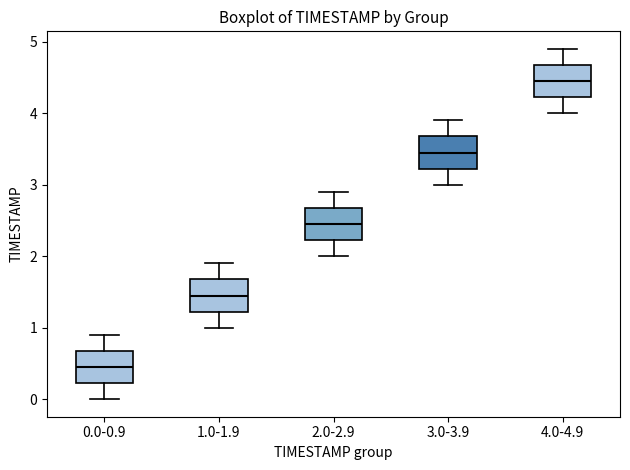

Reading left to right, transcribe this box plot: for each box, give where its median line is, the range the box spans, and where its two whiskers end, as read against the y-axis. The values are not printed on the chart, so give them approximately, as read against the axis.

0.0-0.9: median 0.5, box 0.2 to 0.7, whiskers 0.0 to 0.9
1.0-1.9: median 1.5, box 1.2 to 1.7, whiskers 1.0 to 1.9
2.0-2.9: median 2.5, box 2.2 to 2.7, whiskers 2.0 to 2.9
3.0-3.9: median 3.5, box 3.2 to 3.7, whiskers 3.0 to 3.9
4.0-4.9: median 4.5, box 4.2 to 4.7, whiskers 4.0 to 4.9